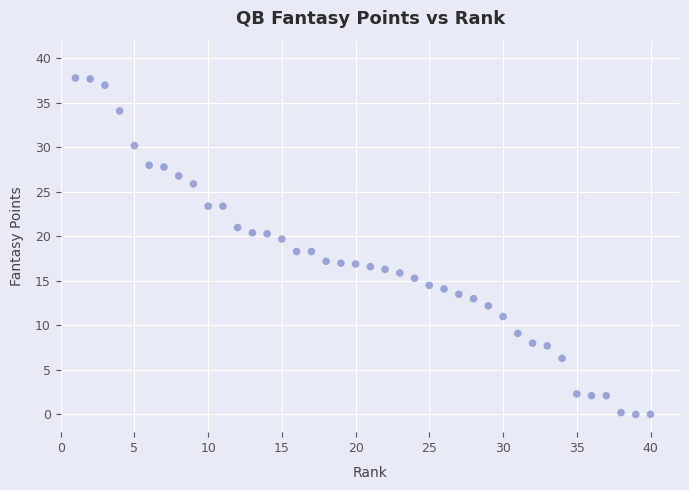

What is the range of X values (max minus min)?

39.0